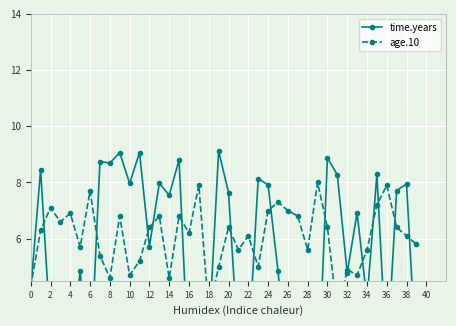

What is the lowest value of the age.10 series?

3.3